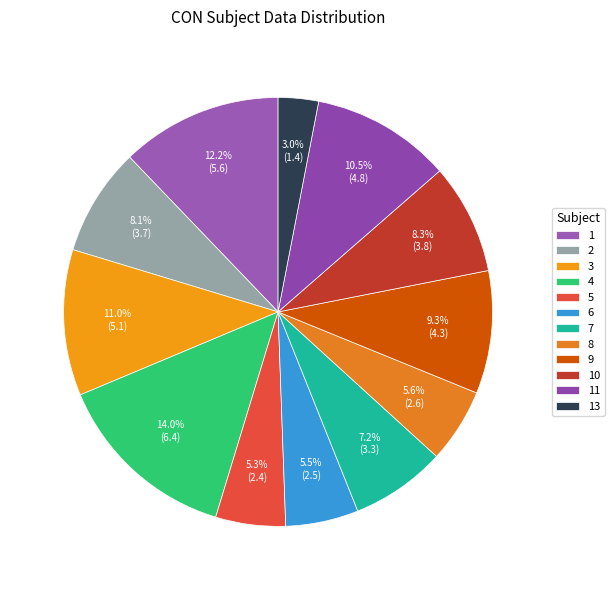

Is it true that 1 is 12% of the pie?

True